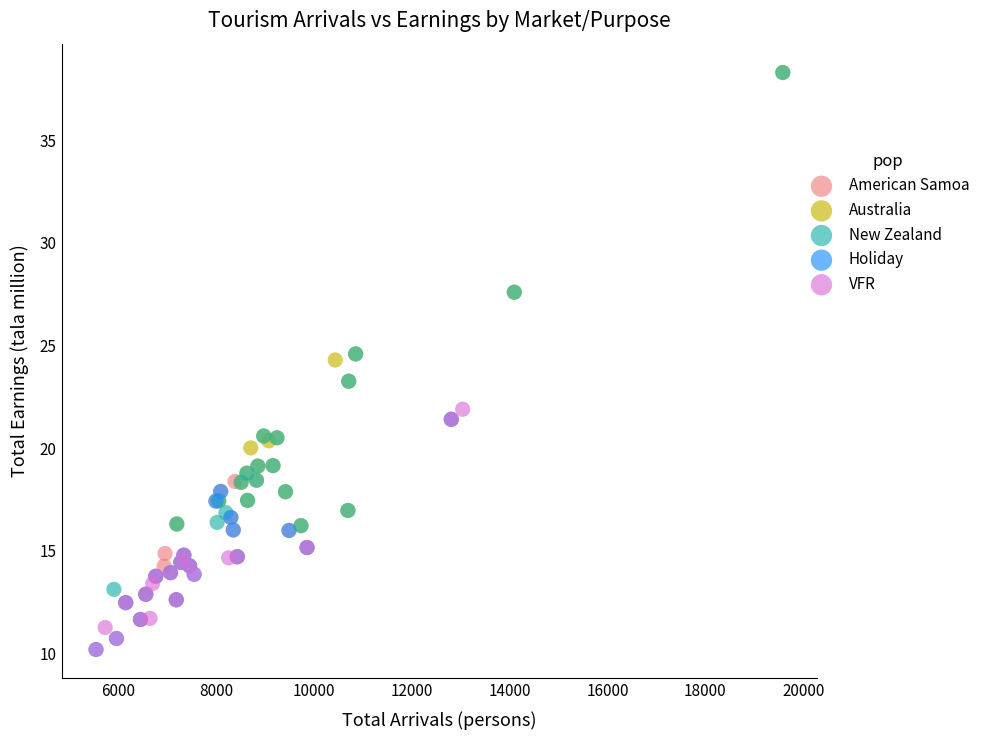

Which series has the widest spread of Y values?

New Zealand